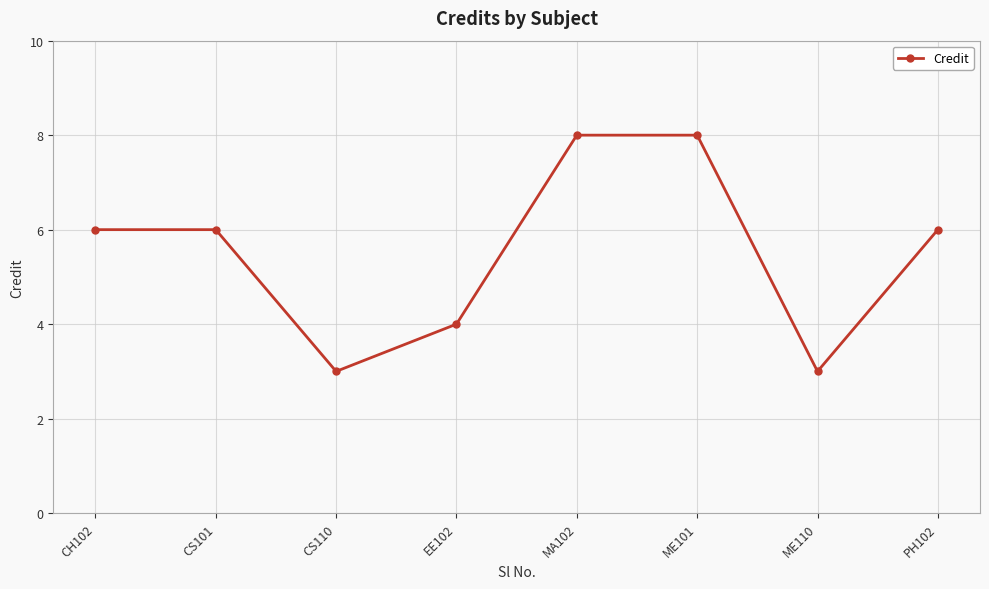

What is the label of the 1st point from the right?

PH102